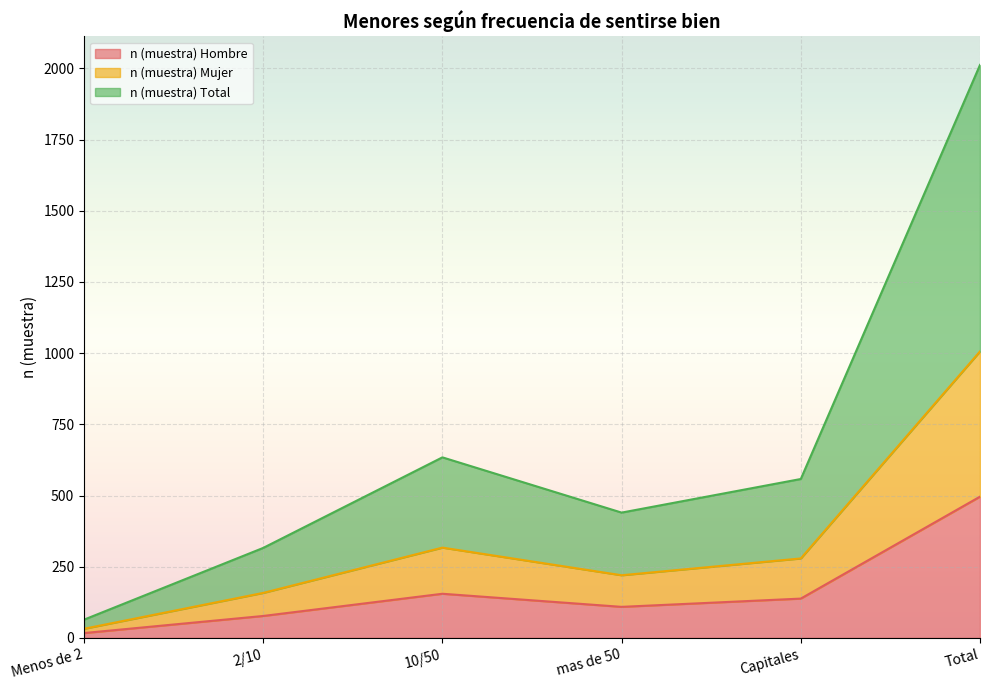

True or false: n (muestra) Mujer and n (muestra) Total intersect in this chart.

False